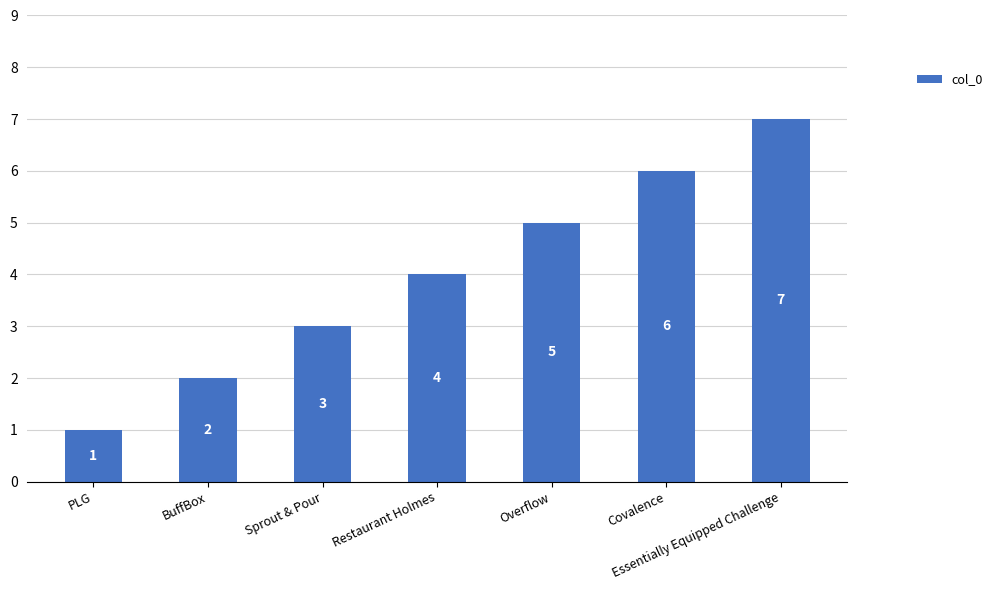

The chart shows a value of 7 at Essentially Equipped Challenge. True or false?

True